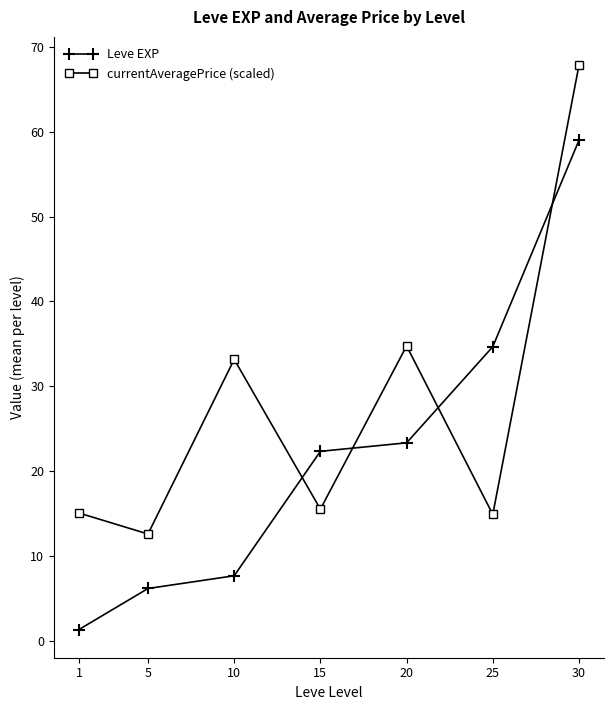

What is the spread (max minus min) of values at 20?

11.4